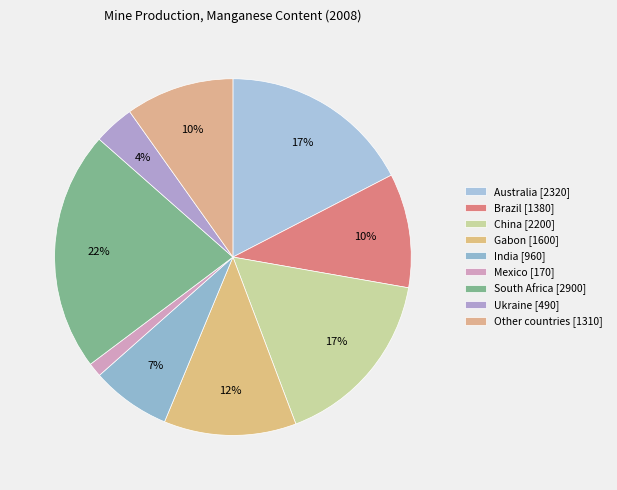

How many slices are in this pie chart?

9